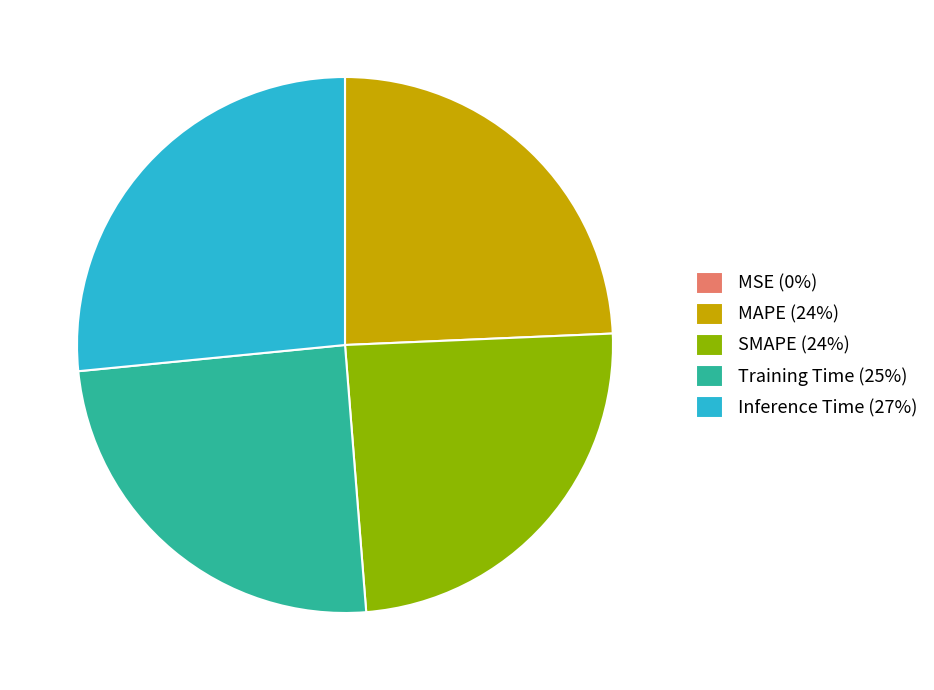

Is SMAPE (24%) the majority of the pie?

No